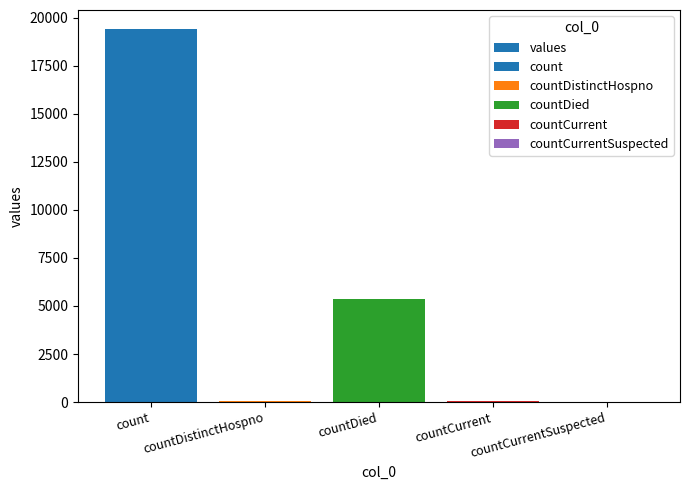

How many categories are shown in the chart?

5